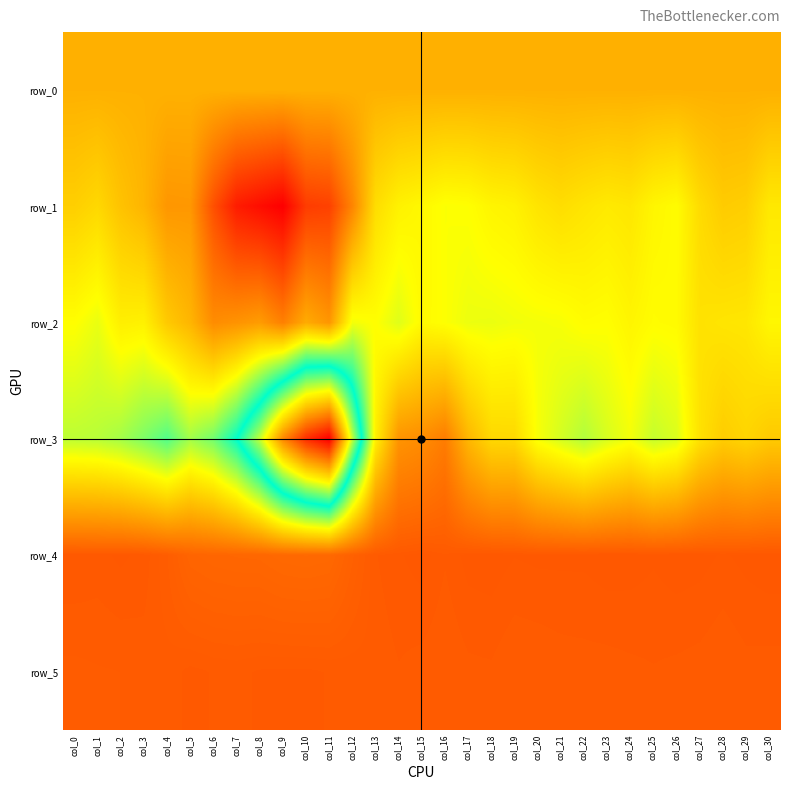

How many values in row_3 are above zero?

10